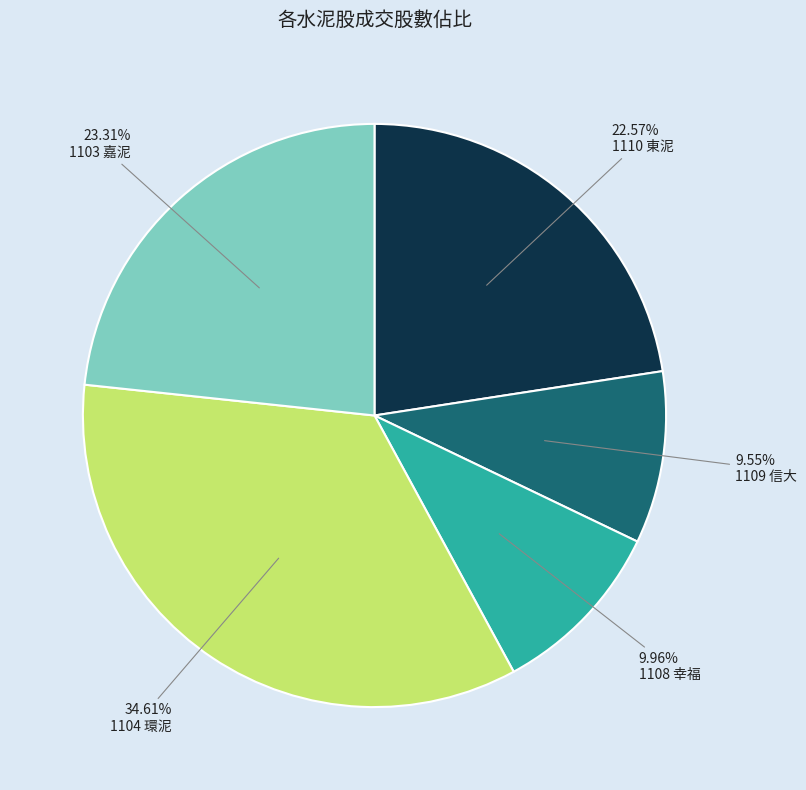

To the nearest percent, what percentage of the pie is 1110 東泥?

23%